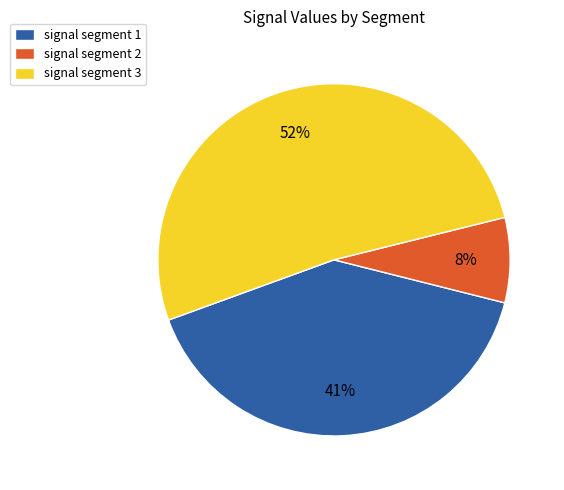

Is there a majority slice in this chart?

Yes